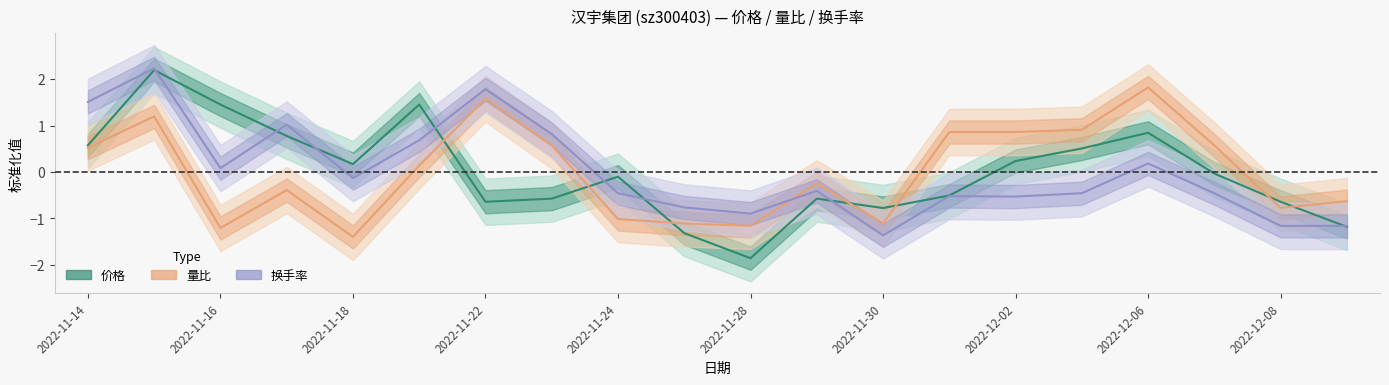

What is the sum of the 换手率 values at 2022-11-24 and 2022-12-05?

-0.9